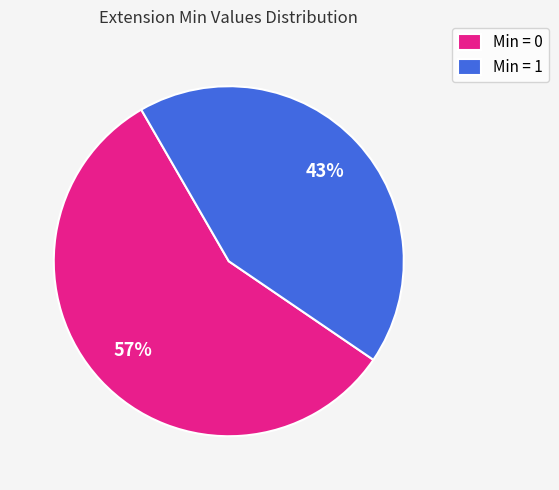

Is the sum of Min = 0 and Min = 1 greater than half?

Yes